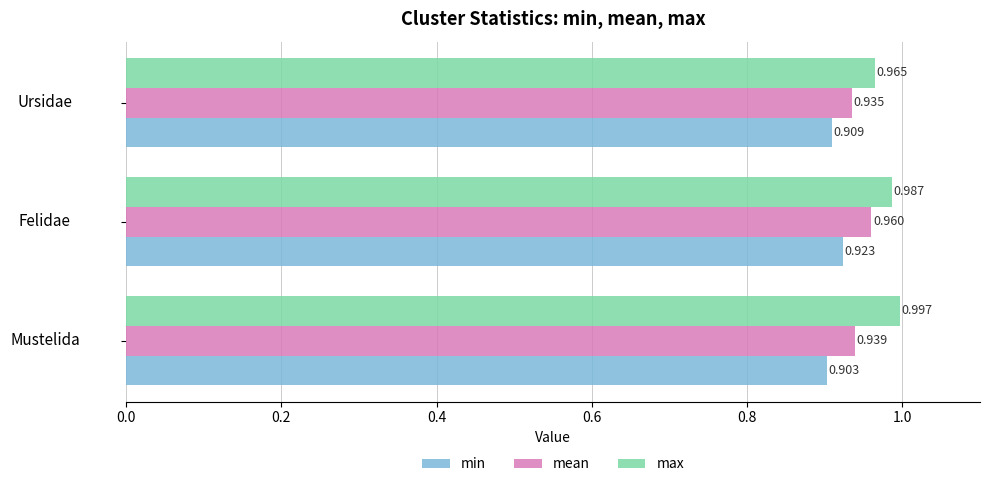

Where is min nearest to the value 0?

Mustelida